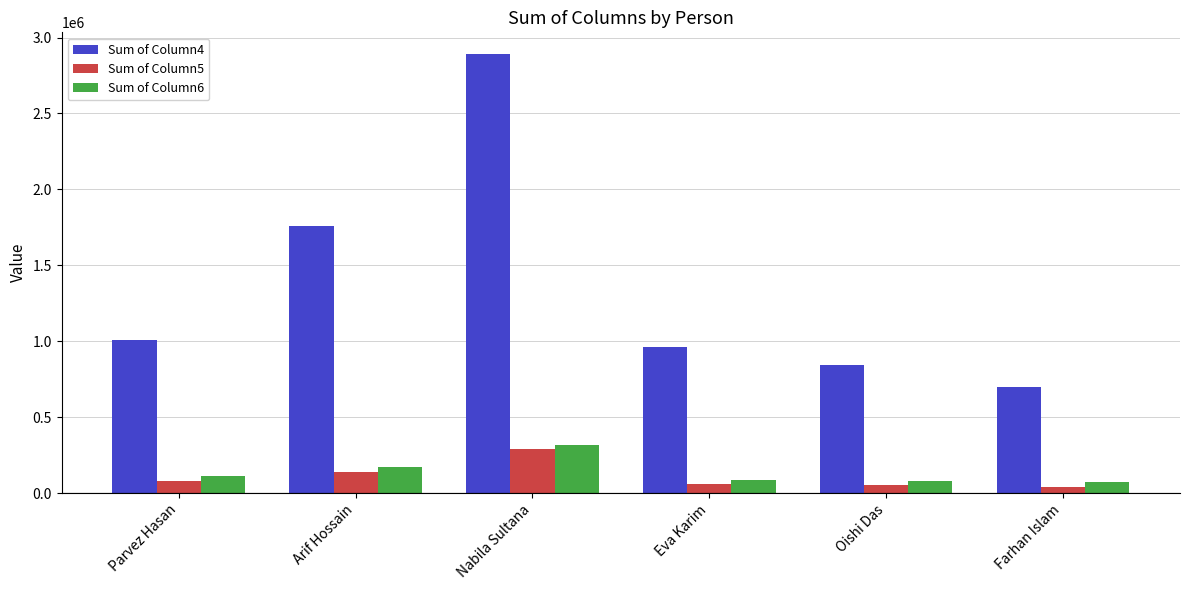

At Oishi Das, list the series in order from largest to smallest.

Sum of Column4, Sum of Column6, Sum of Column5